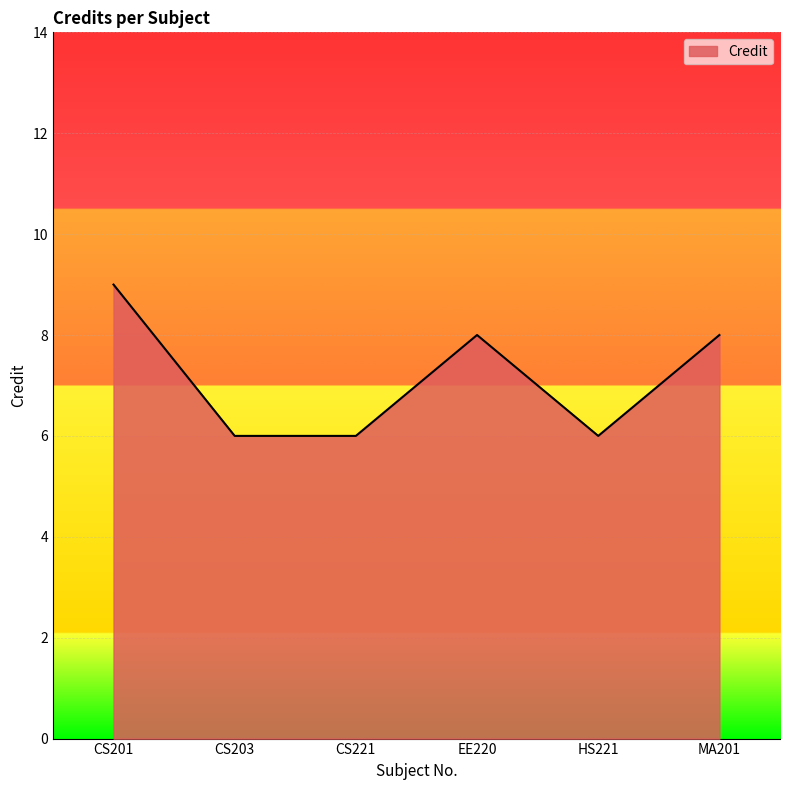

True or false: there are more than 1 points higher than both neighbors.

False